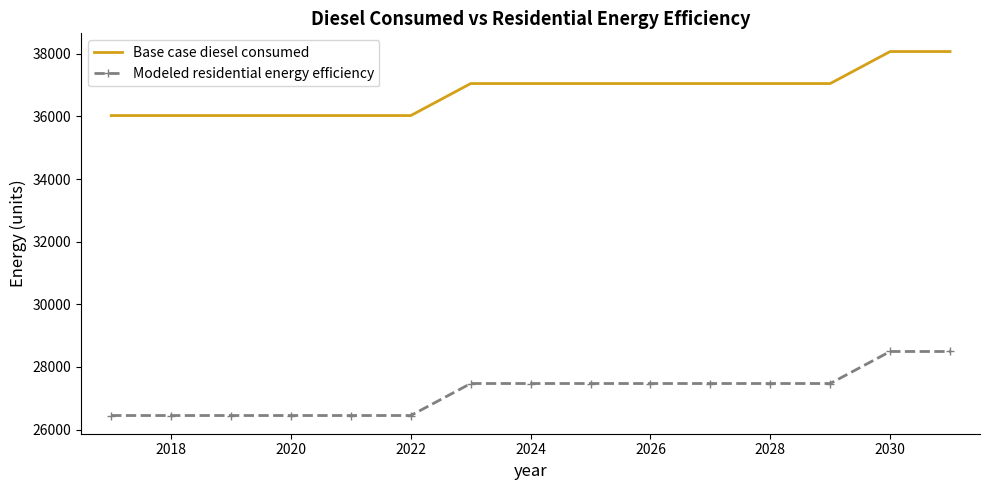

What is the greatest value displayed?

38074.3